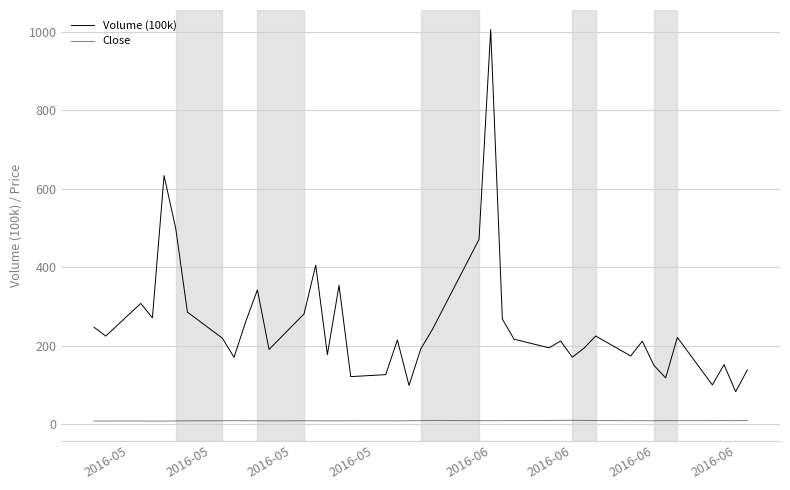

At how many categories does at least one series exceed 253?

13